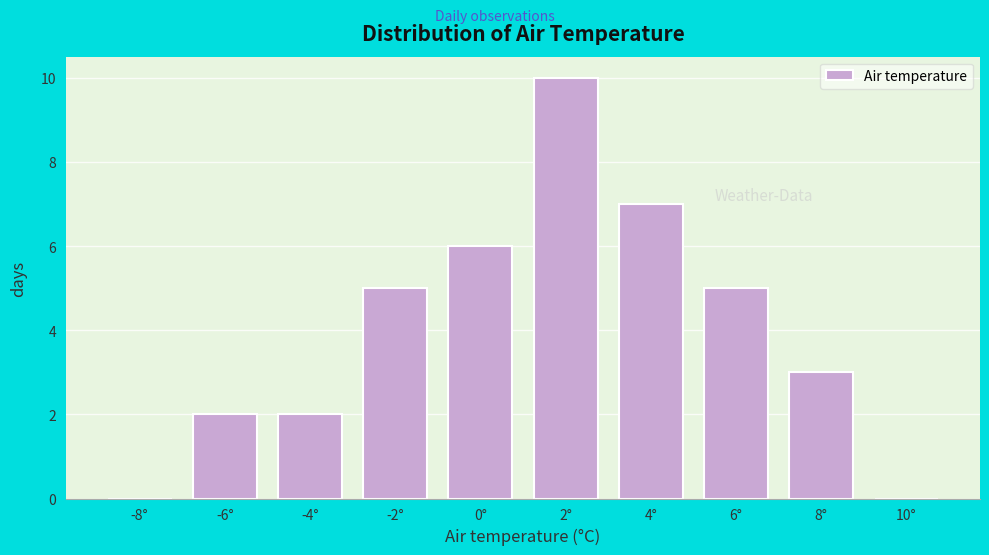

Reading left to right, what are all the values shown in this chart?

-8°=0	-6°=2	-4°=2	-2°=5	0°=6	2°=10	4°=7	6°=5	8°=3	10°=0